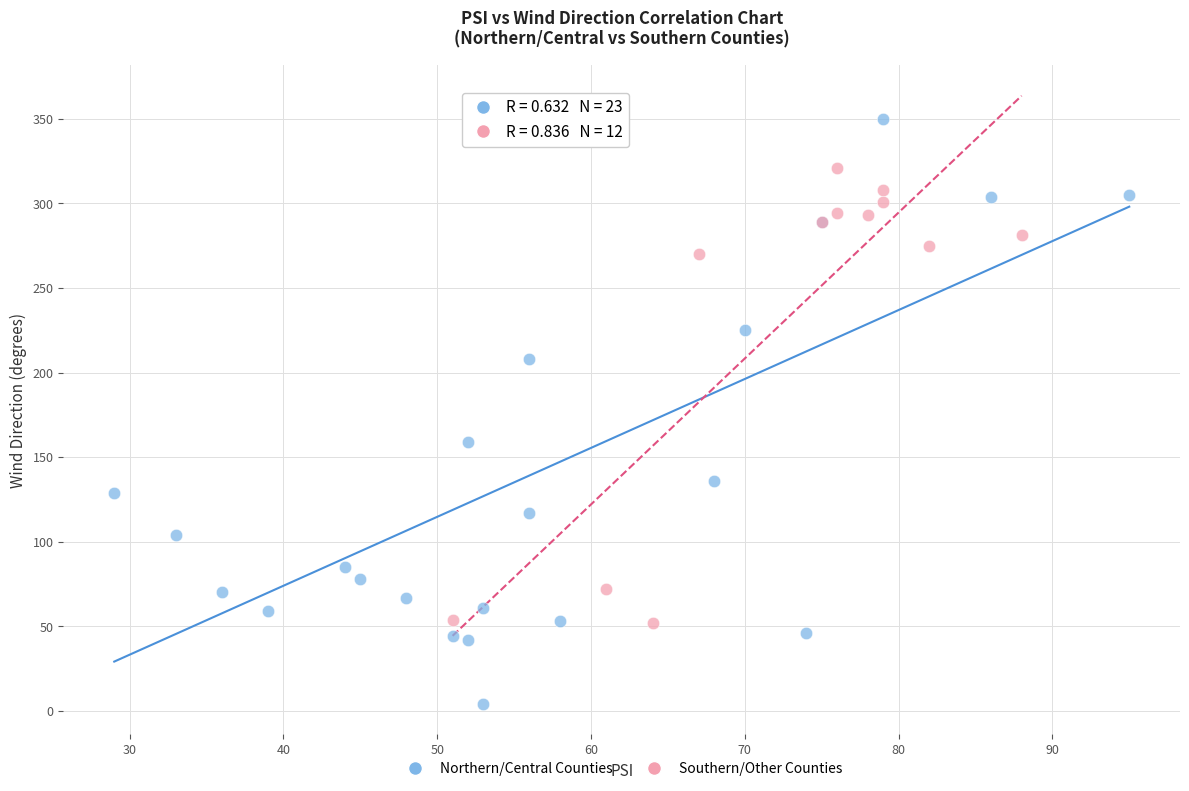

Which series has the largest Y range (max minus min)?

Northern/Central Counties